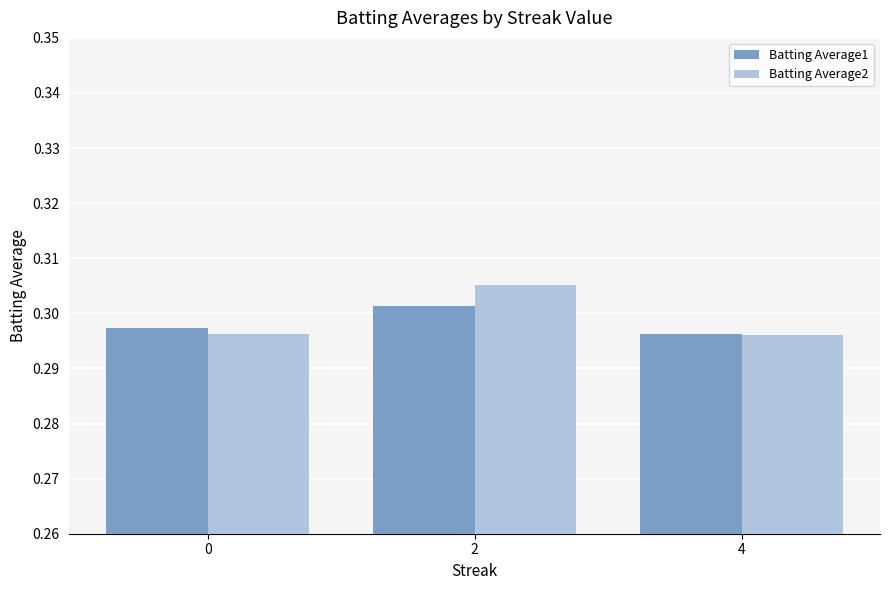

What is the total value across all series at 4?

0.6